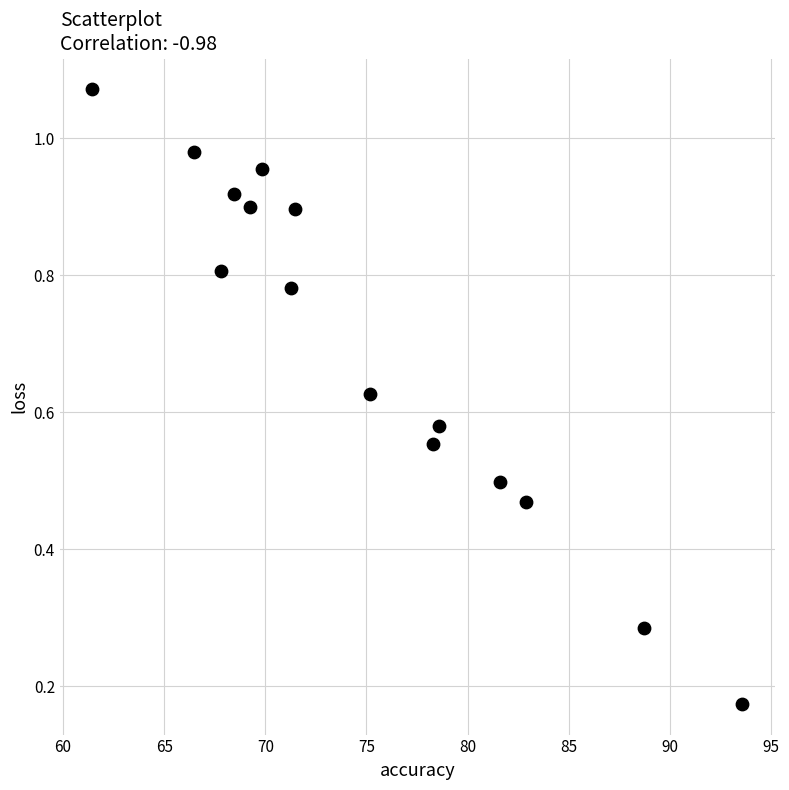

What is the range of X values (max minus min)?

32.1